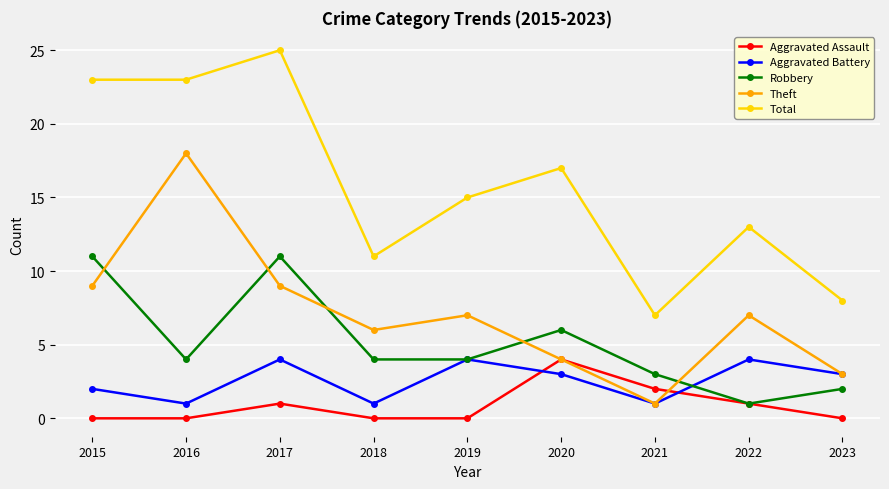

Where is the first local maximum for Aggravated Battery?

2017